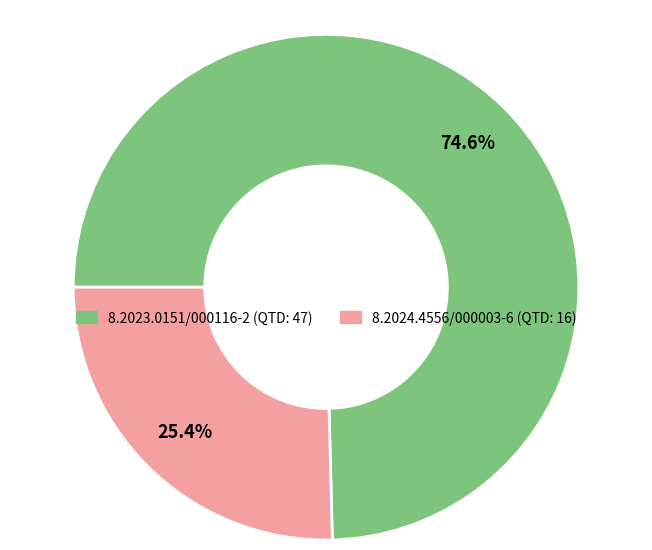

Does 8.2024.4556/000003-6 represent more than half of the total?

No